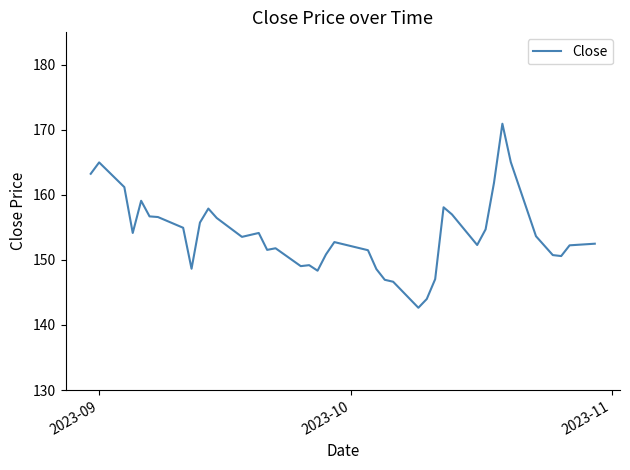

What is the greatest value displayed?

170.9